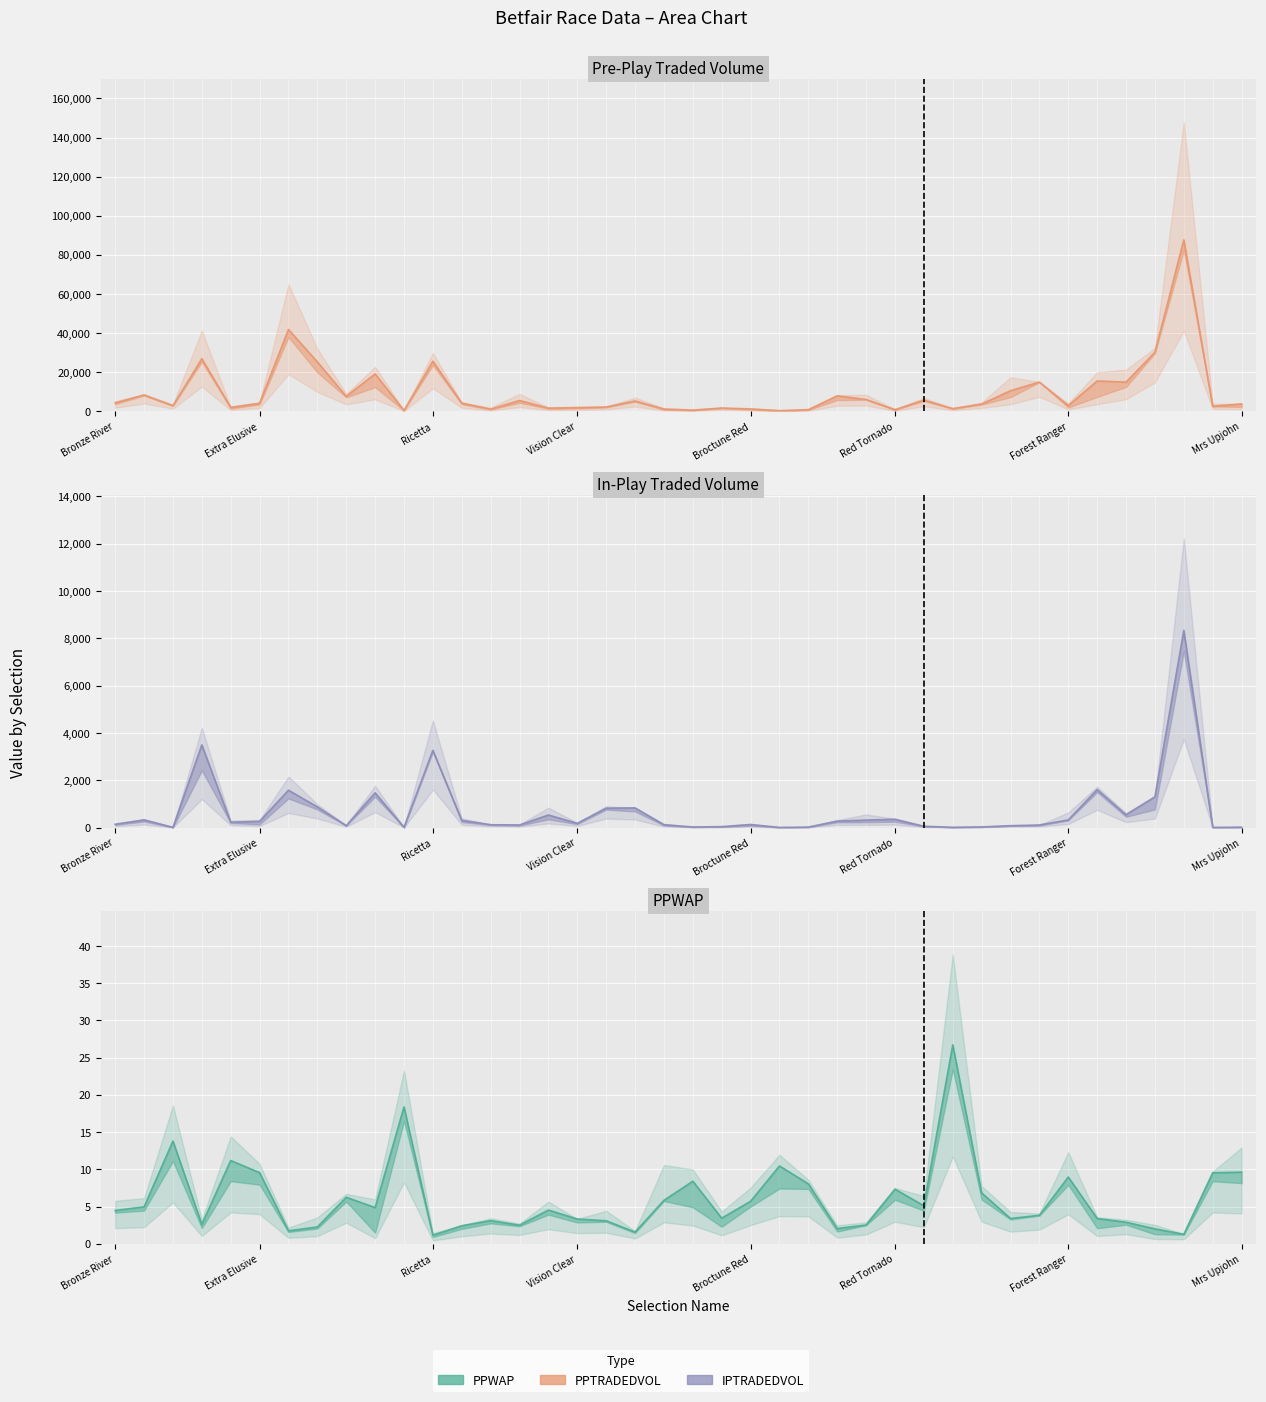

At how many categories does at least one series exceed 74652?

1